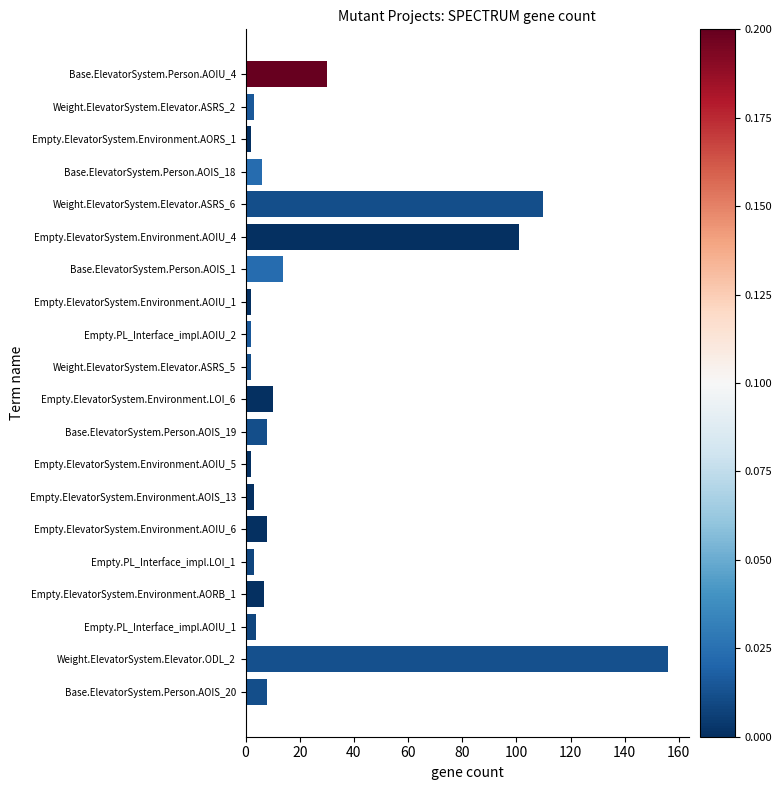

Reading top to bottom, extract all data points from this chart.

Base.ElevatorSystem.Person.AOIU_4=30	Weight.ElevatorSystem.Elevator.ASRS_2=3	Empty.ElevatorSystem.Environment.AORS_1=2	Base.ElevatorSystem.Person.AOIS_18=6	Weight.ElevatorSystem.Elevator.ASRS_6=110	Empty.ElevatorSystem.Environment.AOIU_4=101	Base.ElevatorSystem.Person.AOIS_1=14	Empty.ElevatorSystem.Environment.AOIU_1=2	Empty.PL_Interface_impl.AOIU_2=2	Weight.ElevatorSystem.Elevator.ASRS_5=2	Empty.ElevatorSystem.Environment.LOI_6=10	Base.ElevatorSystem.Person.AOIS_19=8	Empty.ElevatorSystem.Environment.AOIU_5=2	Empty.ElevatorSystem.Environment.AOIS_13=3	Empty.ElevatorSystem.Environment.AOIU_6=8	Empty.PL_Interface_impl.LOI_1=3	Empty.ElevatorSystem.Environment.AORB_1=7	Empty.PL_Interface_impl.AOIU_1=4	Weight.ElevatorSystem.Elevator.ODL_2=156	Base.ElevatorSystem.Person.AOIS_20=8